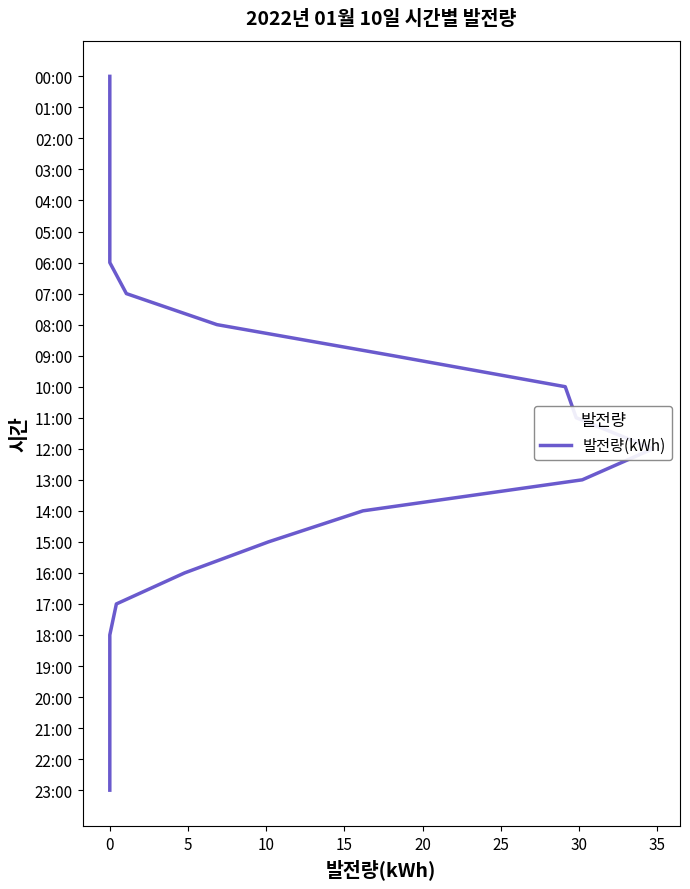

True or false: the data has more than 1 interior local peaks.

False